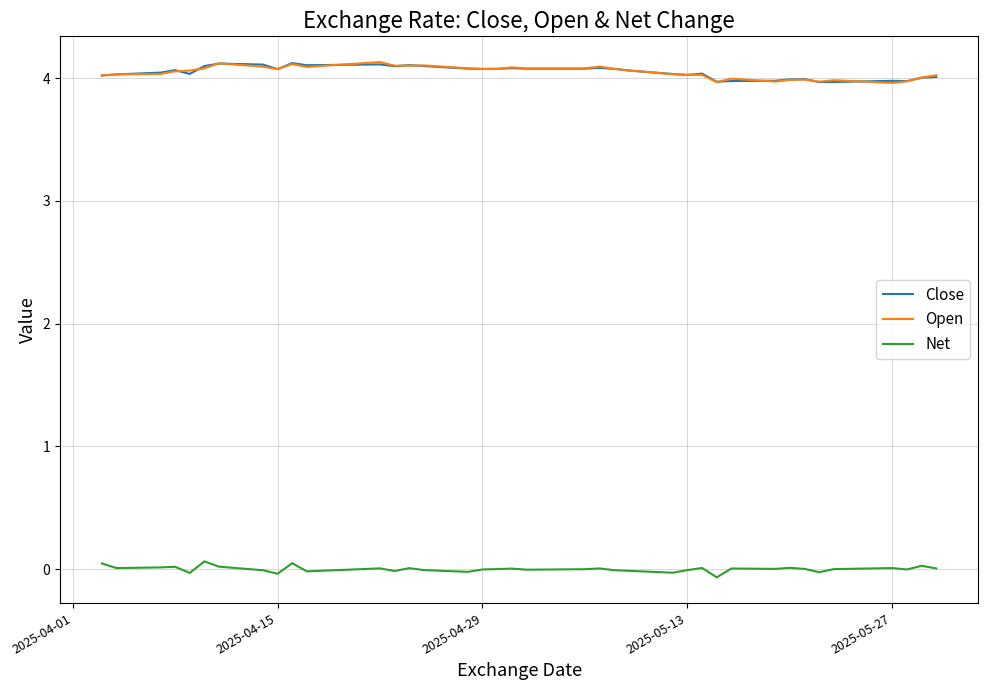

True or false: Open and Net cross at least once.

False